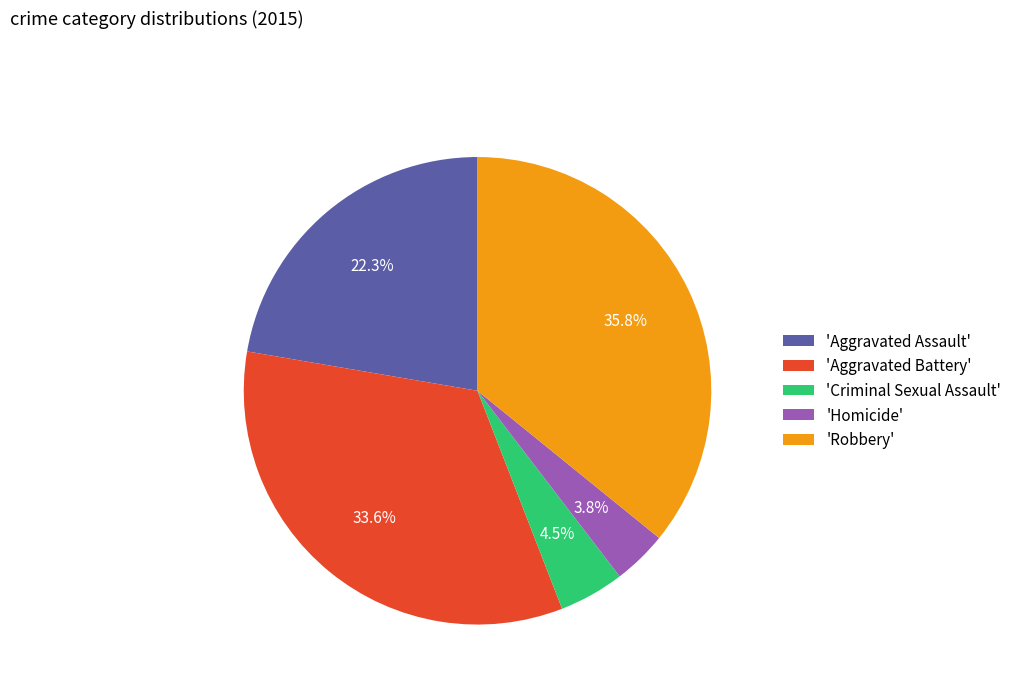

Is there a majority slice in this chart?

No